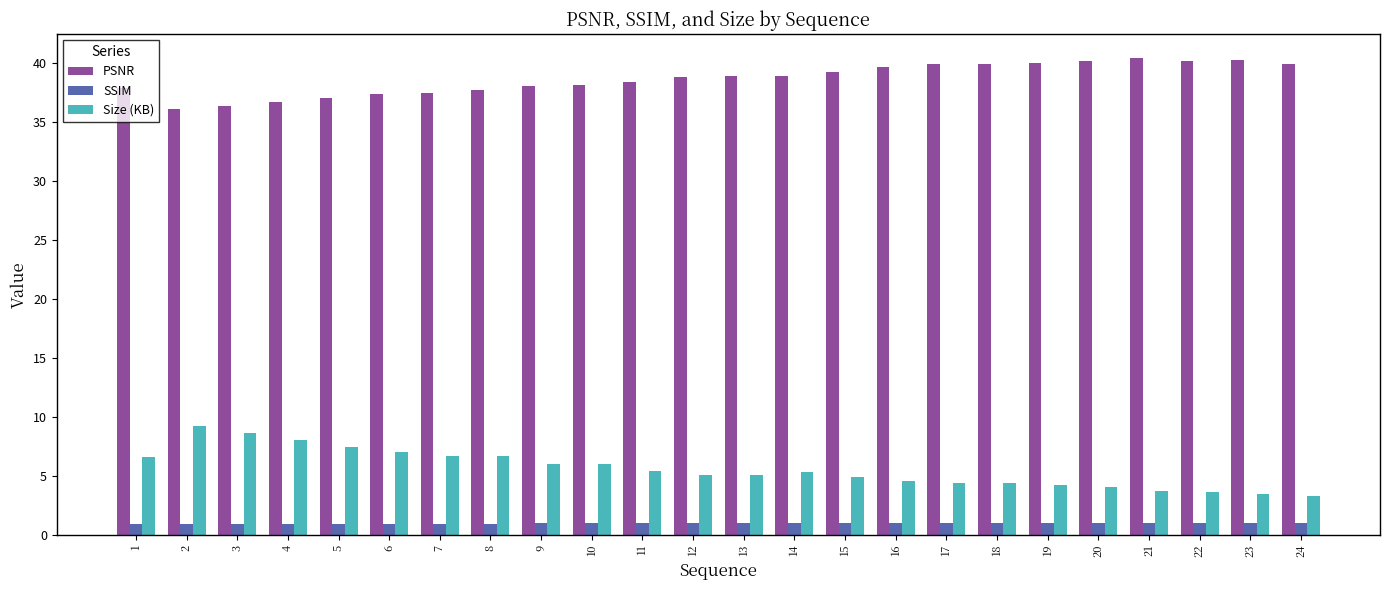

How many categories are shown in the chart?

24